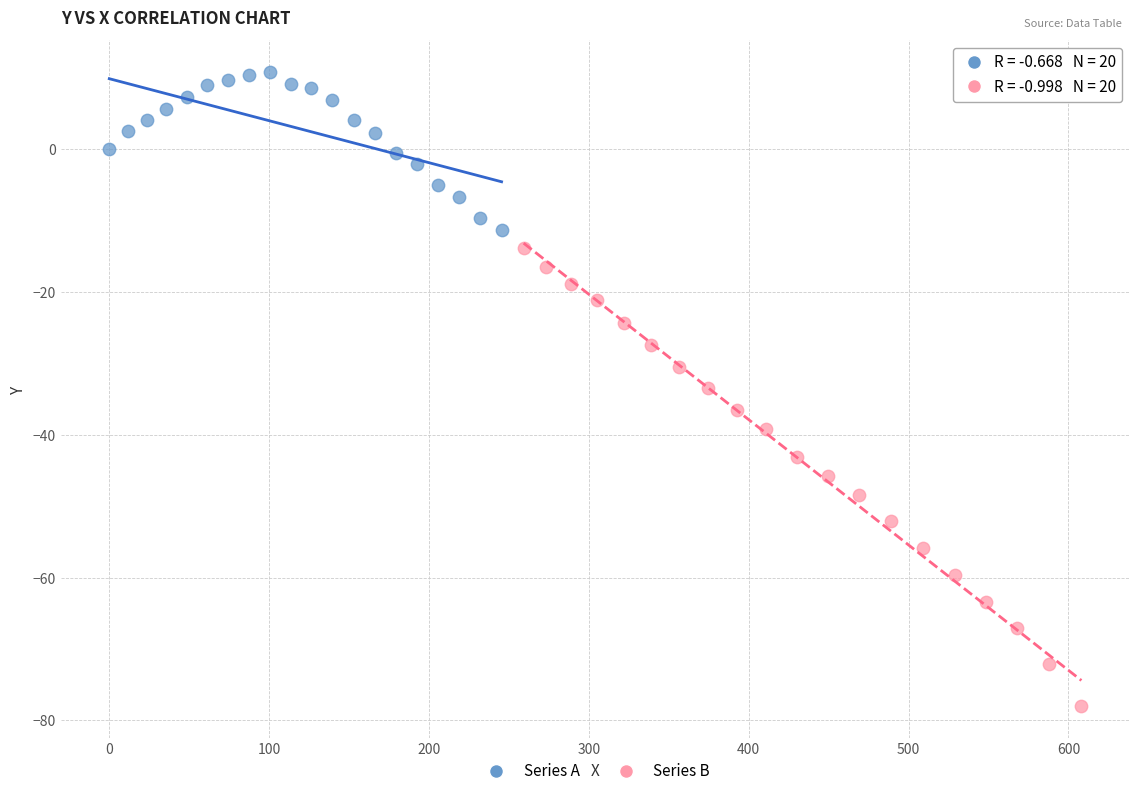

Which series reaches the minimum Y coordinate?

Series B